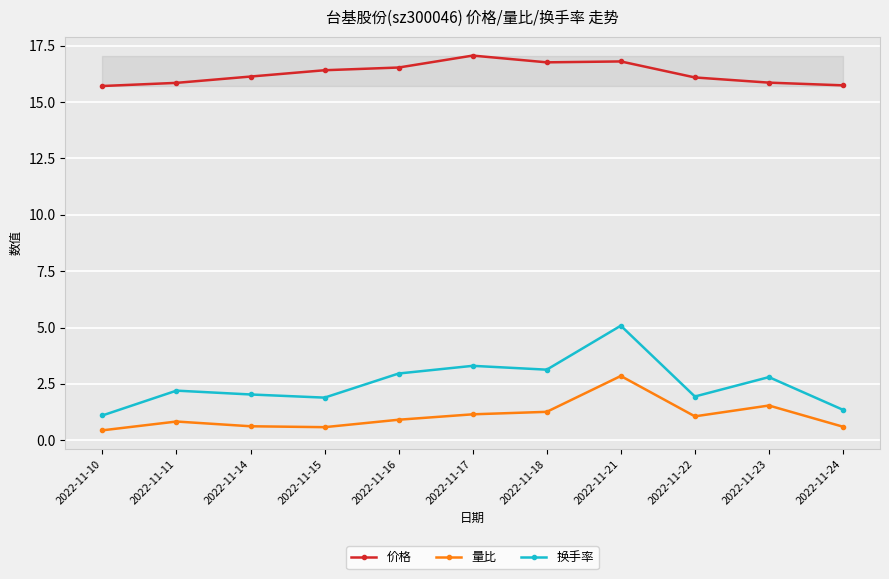

What is the spread (max minus min) of values at 2022-11-22?

15.0